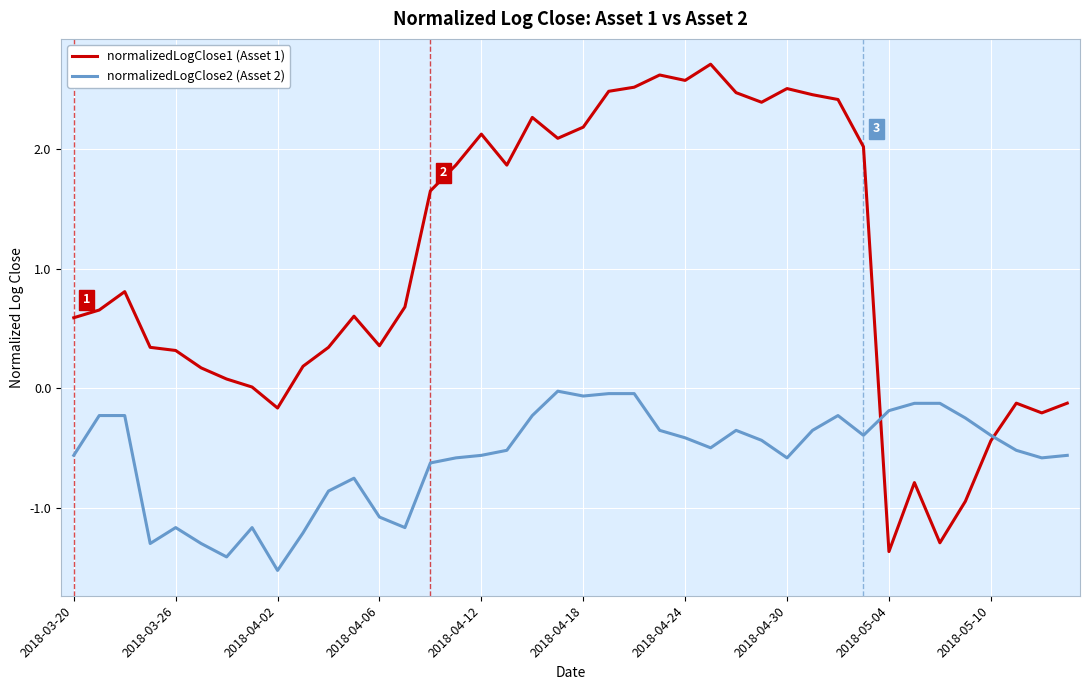

Which series has the widest spread of values?

normalizedLogClose1 (Asset 1)